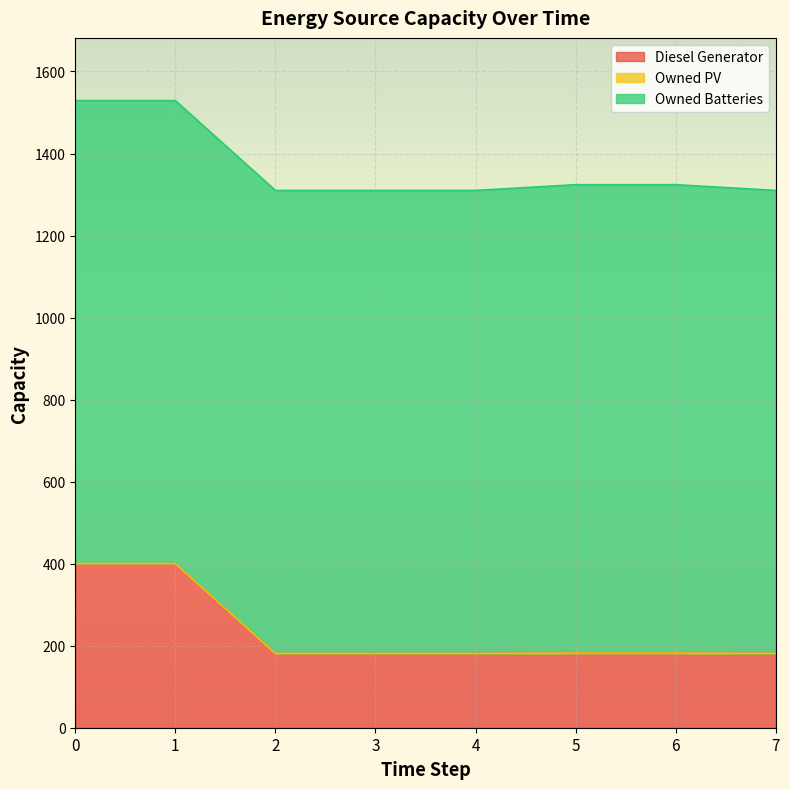

Is it true that Owned Batteries equals 1142.0 at 5?

True